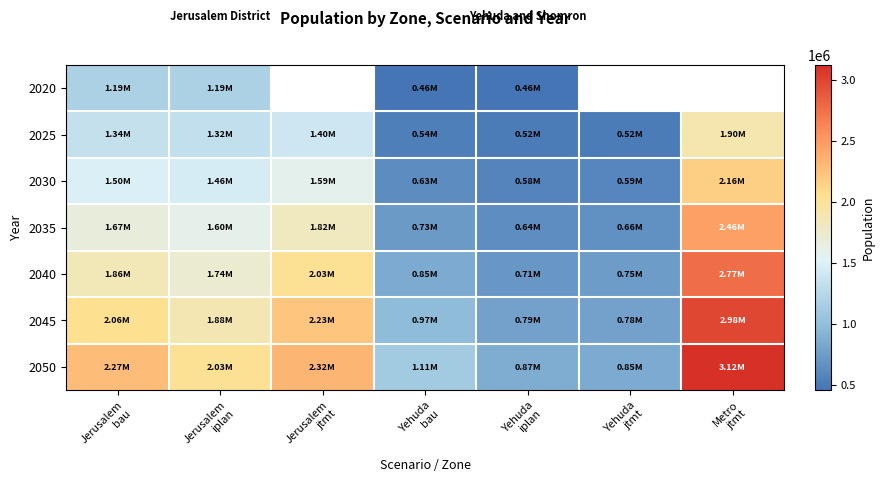

How many distinct data groups are displayed?

7